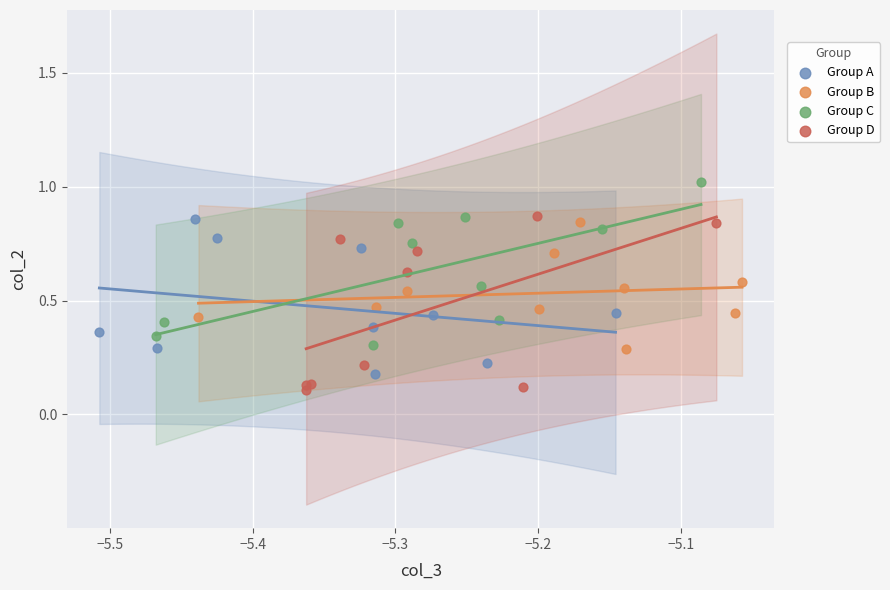

Which series contains the lowest Y value?

Group D